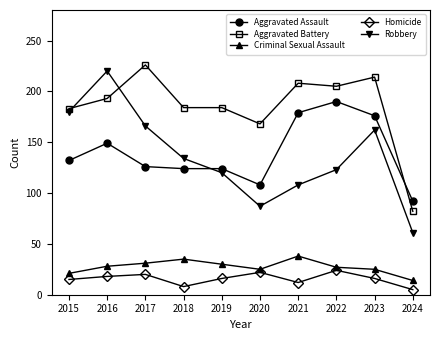

At which label does Homicide first exceed 16?

2016